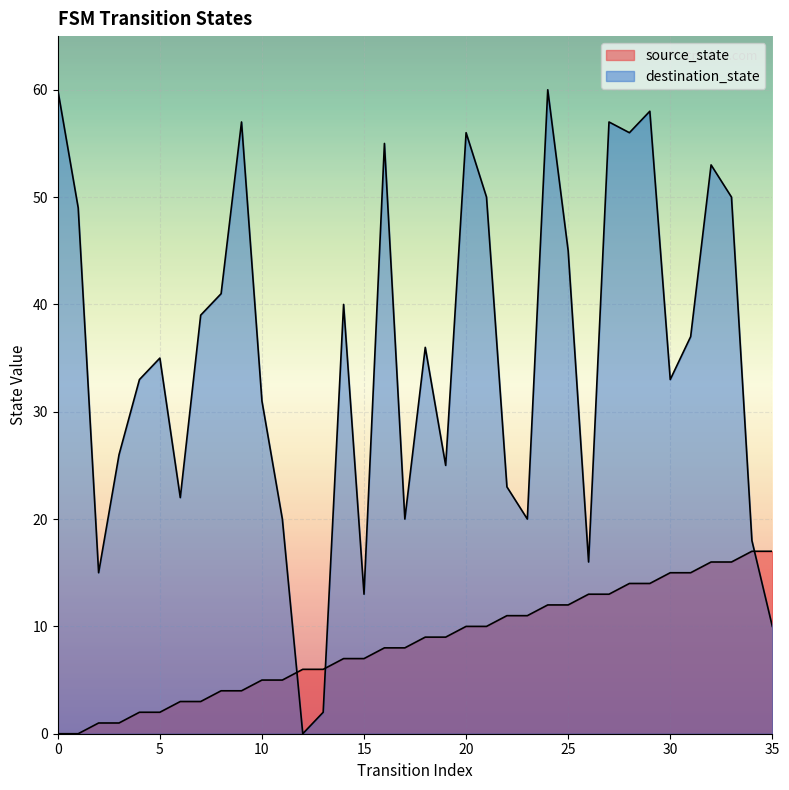

Reading left to right, transcribe all the data shown in this chart.

source_state: 0=0	1=0	2=1	3=1	4=2	5=2	6=3	7=3	8=4	9=4	10=5	11=5	12=6	13=6	14=7	15=7	16=8	17=8	18=9	19=9	20=10	21=10	22=11	23=11	24=12	25=12	26=13	27=13	28=14	29=14	30=15	31=15	32=16	33=16	34=17	35=17
destination_state: 0=60	1=49	2=15	3=26	4=33	5=35	6=22	7=39	8=41	9=57	10=31	11=20	12=0	13=2	14=40	15=13	16=55	17=20	18=36	19=25	20=56	21=50	22=23	23=20	24=60	25=45	26=16	27=57	28=56	29=58	30=33	31=37	32=53	33=50	34=18	35=10